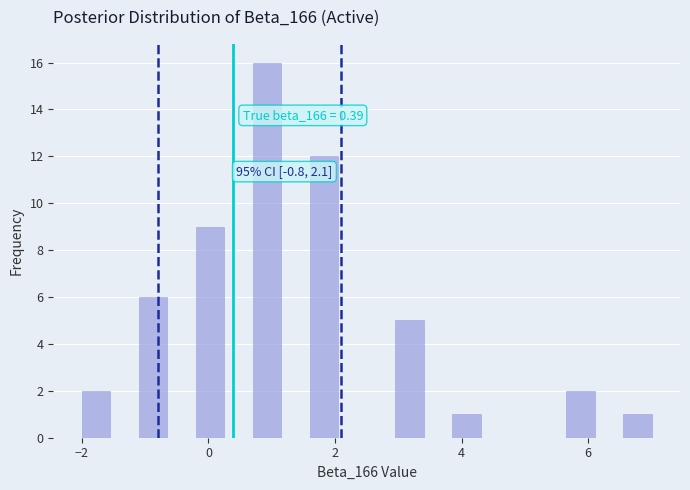

Read against the x-axis, roughly where is the centre of the tallest bar?

1.0